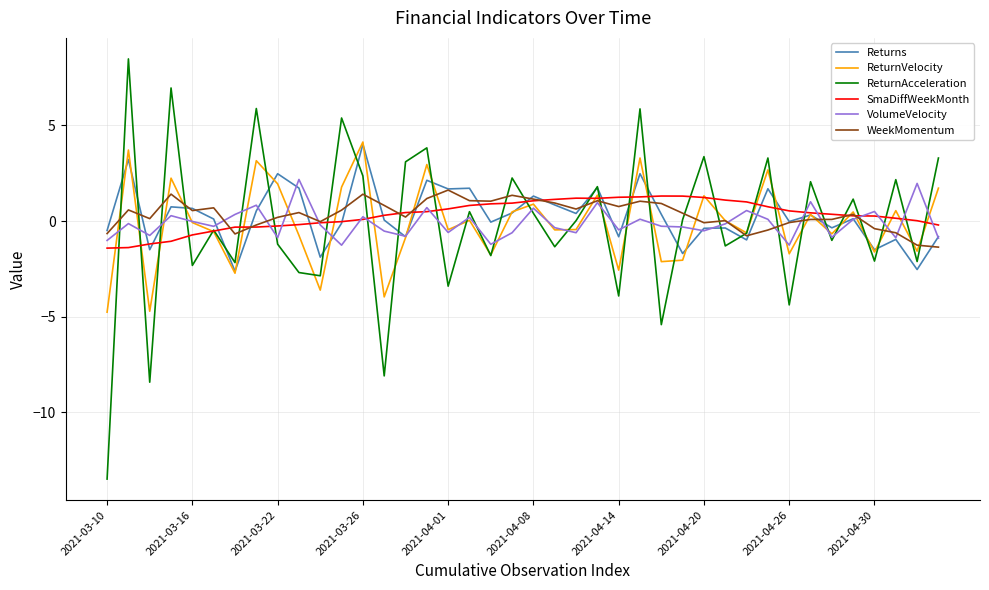

Does the chart display data point markers on the line(s)?

No